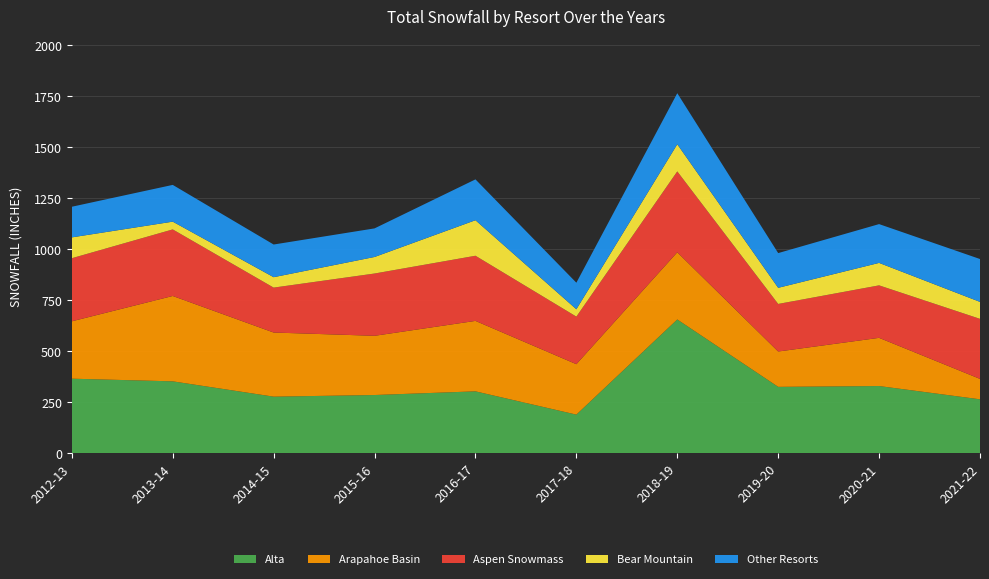

Reading left to right, extract all data points from this chart.

Alta: 2012-13=366	2013-14=353	2014-15=278	2015-16=286	2016-17=304	2017-18=190	2018-19=656	2019-20=326	2020-21=330	2021-22=265
Arapahoe Basin: 2012-13=281	2013-14=418	2014-15=314	2015-16=290	2016-17=345	2017-18=247	2018-19=329	2019-20=173	2020-21=236	2021-22=100
Aspen Snowmass: 2012-13=309	2013-14=326	2014-15=220	2015-16=305	2016-17=319	2017-18=233	2018-19=396	2019-20=233	2020-21=257	2021-22=294
Bear Mountain: 2012-13=102	2013-14=38	2014-15=51	2015-16=81	2016-17=174	2017-18=36	2018-19=133	2019-20=79	2020-21=110	2021-22=83
Other Resorts: 2012-13=150	2013-14=180	2014-15=160	2015-16=140	2016-17=200	2017-18=130	2018-19=250	2019-20=170	2020-21=190	2021-22=210